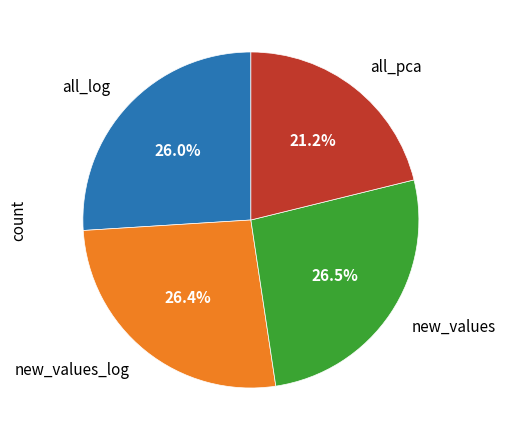

Does new_values_log represent more than half of the total?

No